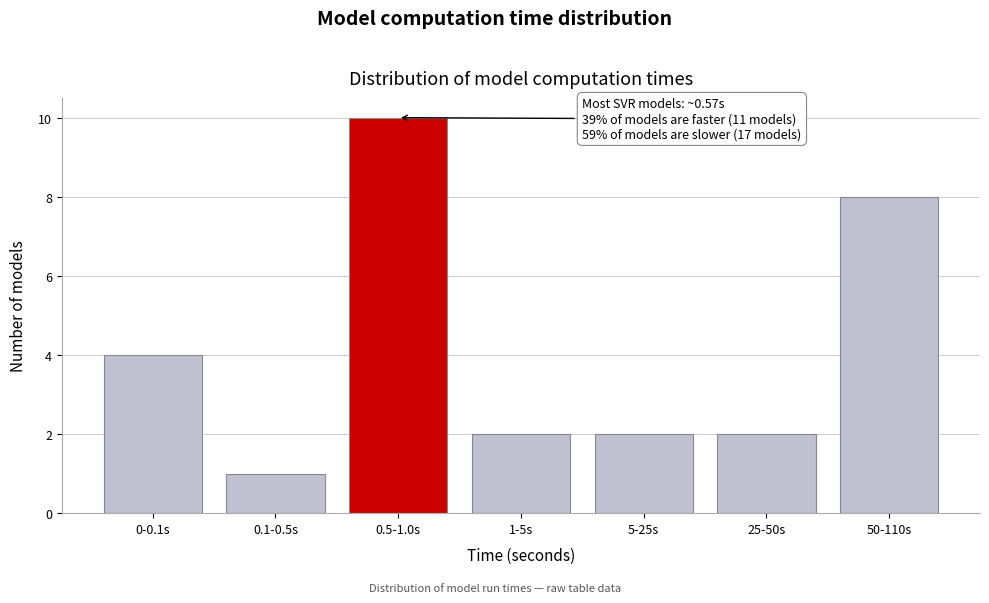

Reading left to right, what are all the values shown in this chart?

0-0.1s=4	0.1-0.5s=1	0.5-1.0s=10	1-5s=2	5-25s=2	25-50s=2	50-110s=8